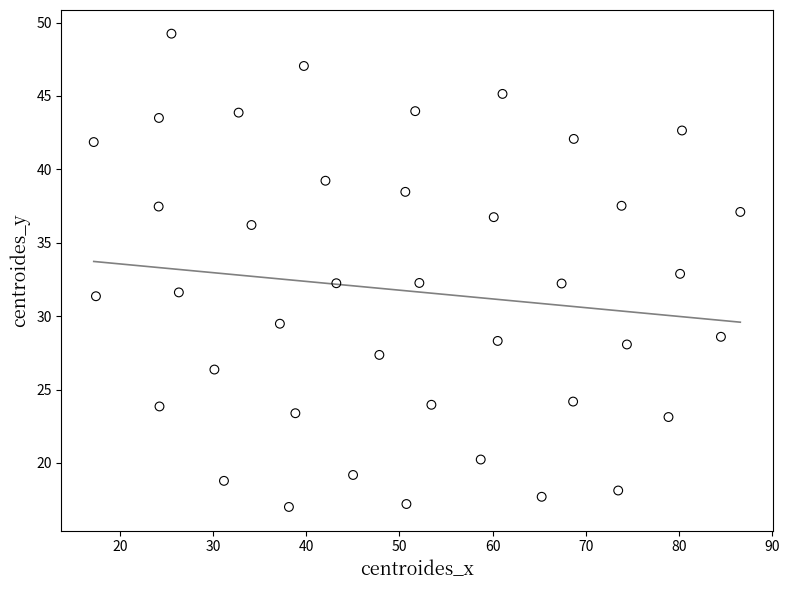

What is the range of X values (max minus min)?

69.4